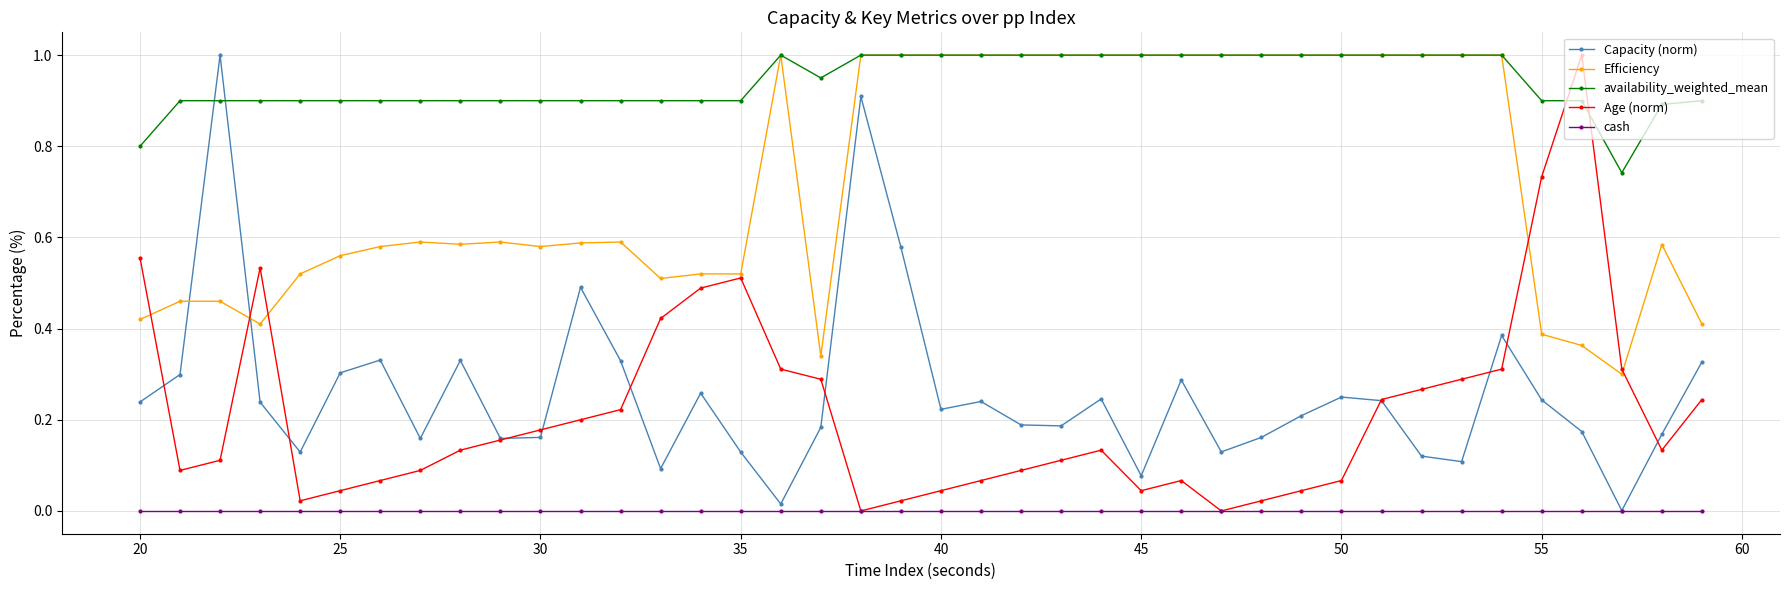

Which series has the largest total across all categories?

availability_weighted_mean